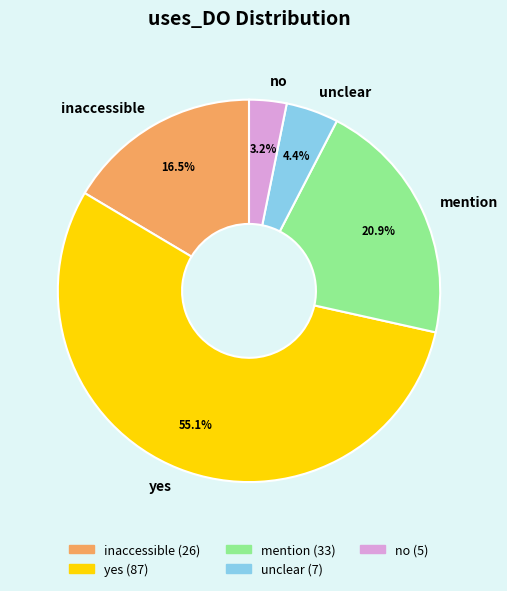

What percentage is NOT represented by mention?

79.1%